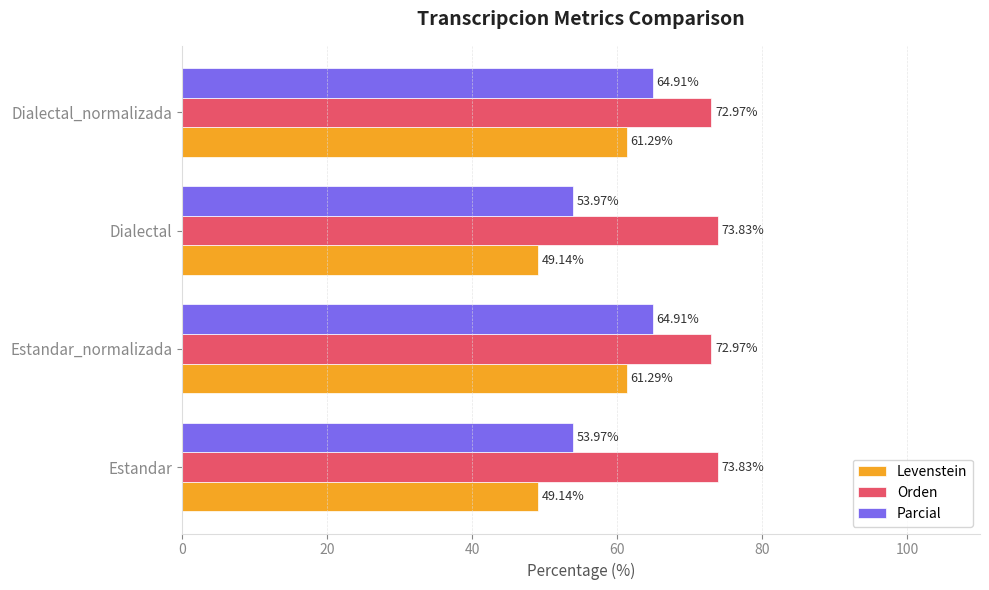

Which series changed the most between Dialectal and Dialectal_normalizada?

Levenstein